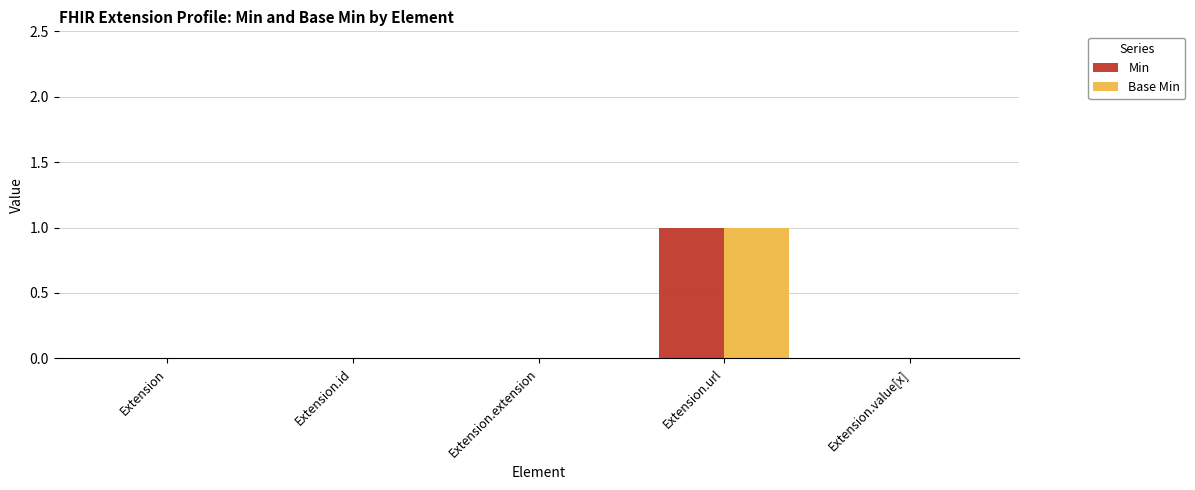

How many groups of bars are there?

5